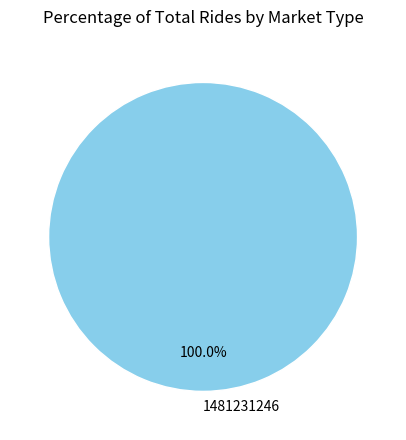

Rank the categories by value from lowest to highest.

1481231246